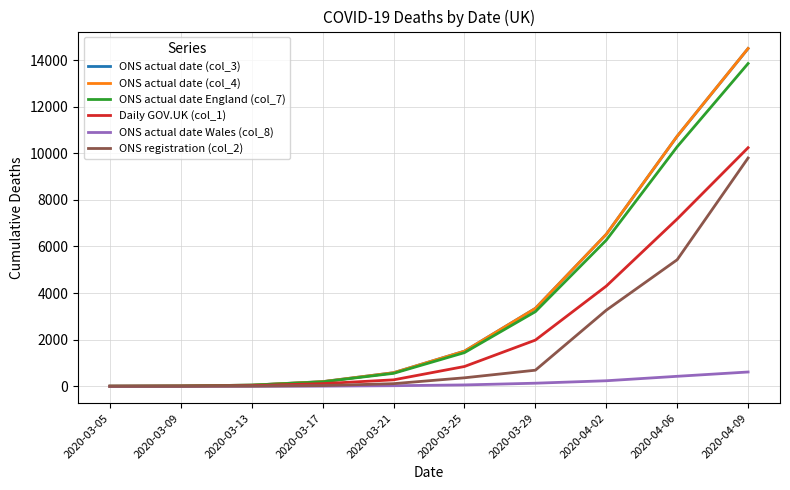

At which category is the sum across all series the highest?

2020-04-09